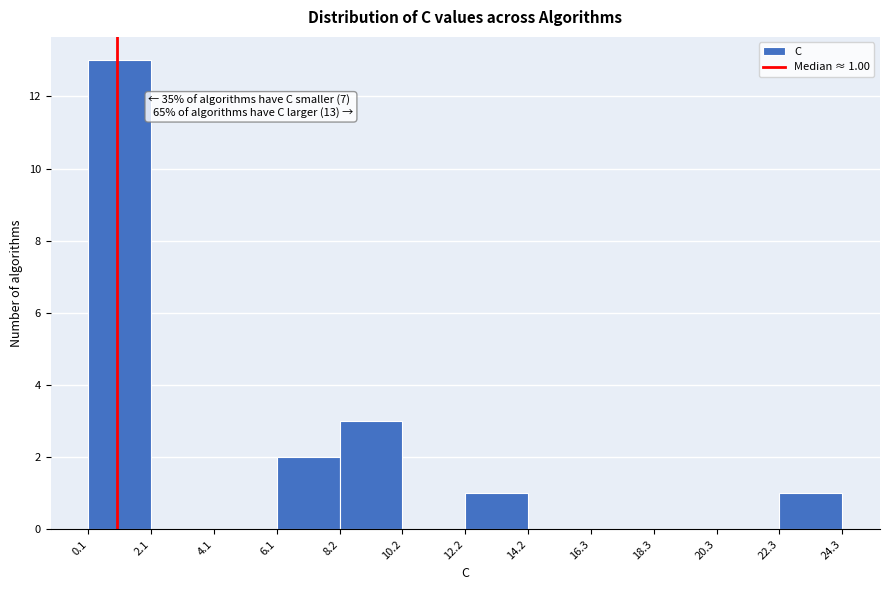

Which range on the x-axis has the tallest bar?

0.1 to 2.1